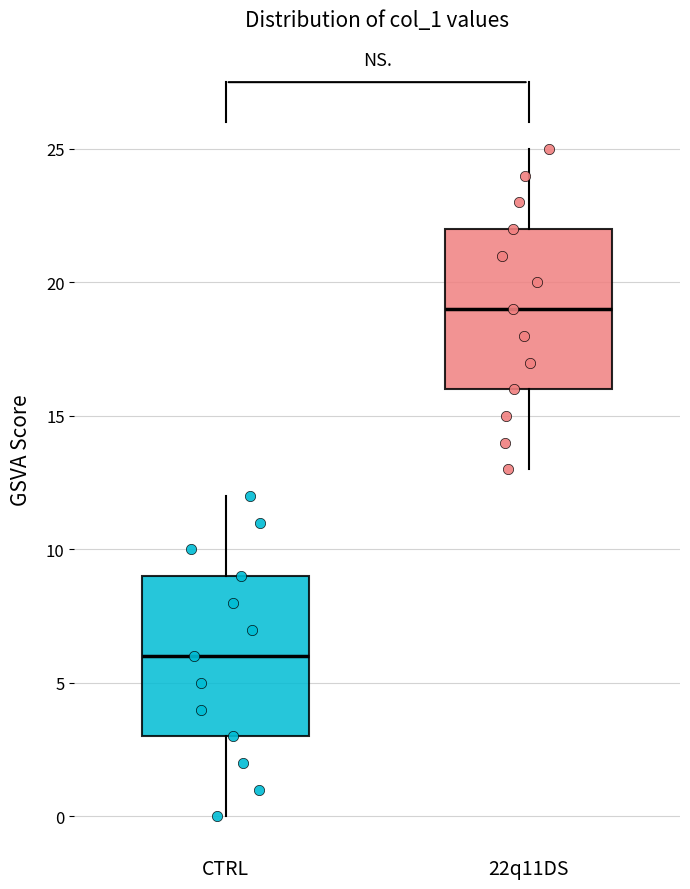

Reading left to right, read every box against the y-axis: the position of its median line, the range the box covers, and the ends of its whiskers. The values are not printed on the chart, so give them approximately, as read against the axis.

CTRL: median 6, box 3 to 9, whiskers 0 to 12
22q11DS: median 19, box 16 to 22, whiskers 13 to 25